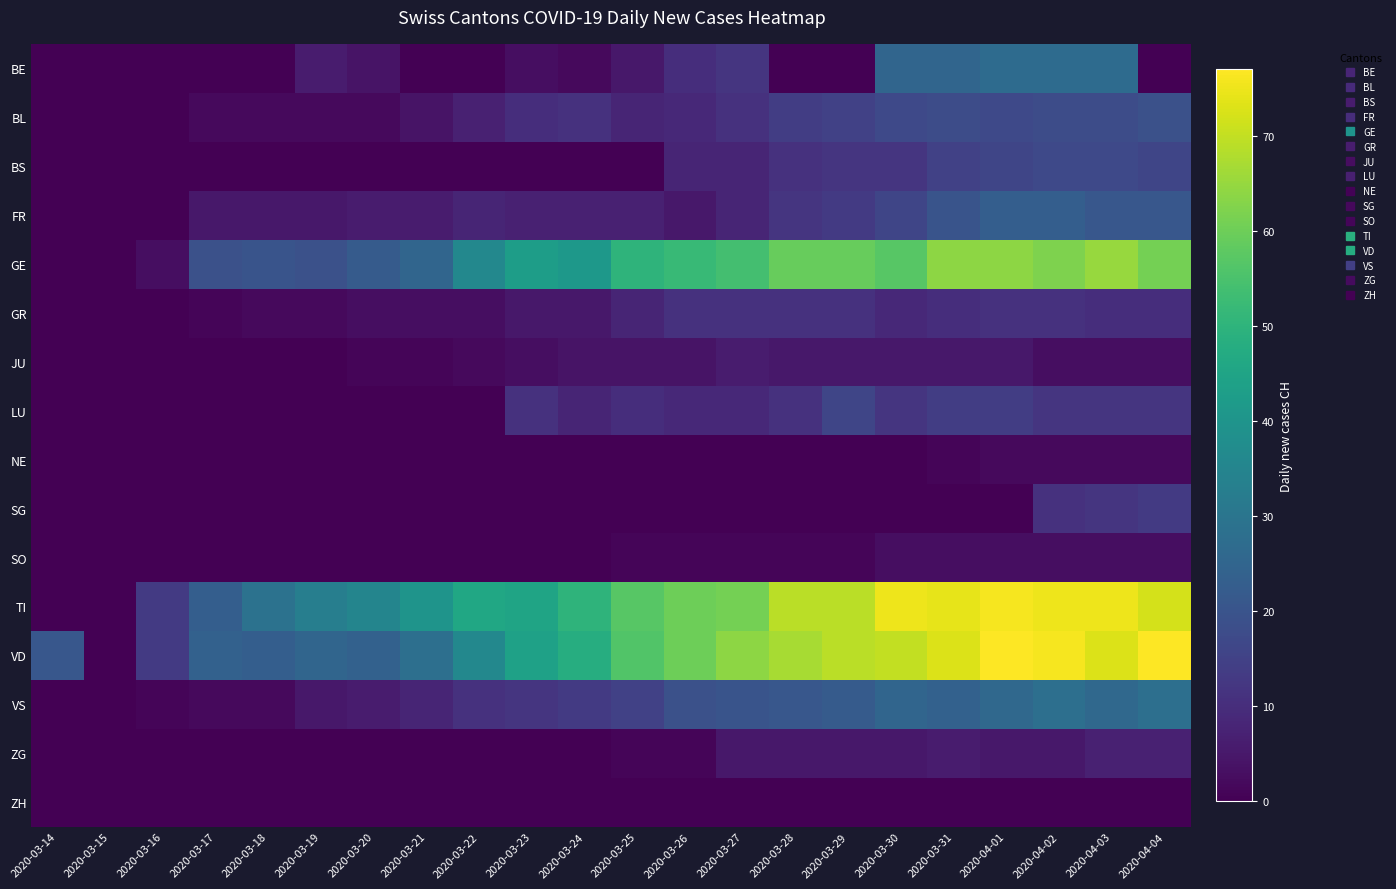

Reading right to left, transcribe all the data shown in this chart.

BE: 2020-04-04=0	2020-04-03=27	2020-04-02=27	2020-04-01=27	2020-03-31=25	2020-03-30=25	2020-03-29=0	2020-03-28=0	2020-03-27=12	2020-03-26=10	2020-03-25=5	2020-03-24=2	2020-03-23=3	2020-03-22=0	2020-03-21=0	2020-03-20=4	2020-03-19=6	2020-03-18=0	2020-03-17=0	2020-03-16=0	2020-03-15=0	2020-03-14=0
BL: 2020-04-04=19	2020-04-03=18	2020-04-02=18	2020-04-01=17	2020-03-31=18	2020-03-30=17	2020-03-29=15	2020-03-28=14	2020-03-27=11	2020-03-26=9	2020-03-25=8	2020-03-24=11	2020-03-23=10	2020-03-22=7	2020-03-21=4	2020-03-20=2	2020-03-19=2	2020-03-18=2	2020-03-17=2	2020-03-16=0	2020-03-15=0	2020-03-14=0
BS: 2020-04-04=16	2020-04-03=17	2020-04-02=17	2020-04-01=16	2020-03-31=15	2020-03-30=12	2020-03-29=12	2020-03-28=11	2020-03-27=8	2020-03-26=8	2020-03-25=0	2020-03-24=0	2020-03-23=0	2020-03-22=0	2020-03-21=0	2020-03-20=0	2020-03-19=0	2020-03-18=0	2020-03-17=0	2020-03-16=0	2020-03-15=0	2020-03-14=0
FR: 2020-04-04=21	2020-04-03=21	2020-04-02=23	2020-04-01=23	2020-03-31=20	2020-03-30=16	2020-03-29=13	2020-03-28=12	2020-03-27=8	2020-03-26=5	2020-03-25=7	2020-03-24=7	2020-03-23=7	2020-03-22=8	2020-03-21=6	2020-03-20=6	2020-03-19=5	2020-03-18=5	2020-03-17=5	2020-03-16=0	2020-03-15=0	2020-03-14=0
GE: 2020-04-04=61	2020-04-03=65	2020-04-02=62	2020-04-01=64	2020-03-31=64	2020-03-30=57	2020-03-29=59	2020-03-28=59	2020-03-27=54	2020-03-26=52	2020-03-25=50	2020-03-24=41	2020-03-23=43	2020-03-22=36	2020-03-21=25	2020-03-20=22	2020-03-19=19	2020-03-18=20	2020-03-17=19	2020-03-16=3	2020-03-15=0	2020-03-14=0
GR: 2020-04-04=10	2020-04-03=10	2020-04-02=11	2020-04-01=11	2020-03-31=10	2020-03-30=9	2020-03-29=11	2020-03-28=11	2020-03-27=11	2020-03-26=11	2020-03-25=8	2020-03-24=5	2020-03-23=5	2020-03-22=3	2020-03-21=3	2020-03-20=3	2020-03-19=2	2020-03-18=2	2020-03-17=1	2020-03-16=0	2020-03-15=0	2020-03-14=0
JU: 2020-04-04=3	2020-04-03=3	2020-04-02=3	2020-04-01=5	2020-03-31=5	2020-03-30=5	2020-03-29=5	2020-03-28=5	2020-03-27=6	2020-03-26=4	2020-03-25=4	2020-03-24=4	2020-03-23=3	2020-03-22=2	2020-03-21=1	2020-03-20=1	2020-03-19=0	2020-03-18=0	2020-03-17=0	2020-03-16=0	2020-03-15=0	2020-03-14=0
LU: 2020-04-04=12	2020-04-03=12	2020-04-02=12	2020-04-01=14	2020-03-31=14	2020-03-30=12	2020-03-29=16	2020-03-28=11	2020-03-27=9	2020-03-26=9	2020-03-25=10	2020-03-24=8	2020-03-23=11	2020-03-22=0	2020-03-21=0	2020-03-20=0	2020-03-19=0	2020-03-18=0	2020-03-17=0	2020-03-16=0	2020-03-15=0	2020-03-14=0
NE: 2020-04-04=2	2020-04-03=2	2020-04-02=2	2020-04-01=2	2020-03-31=1	2020-03-30=0	2020-03-29=0	2020-03-28=0	2020-03-27=0	2020-03-26=0	2020-03-25=0	2020-03-24=0	2020-03-23=0	2020-03-22=0	2020-03-21=0	2020-03-20=0	2020-03-19=0	2020-03-18=0	2020-03-17=0	2020-03-16=0	2020-03-15=0	2020-03-14=0
SG: 2020-04-04=13	2020-04-03=12	2020-04-02=11	2020-04-01=0	2020-03-31=0	2020-03-30=0	2020-03-29=0	2020-03-28=0	2020-03-27=0	2020-03-26=0	2020-03-25=0	2020-03-24=0	2020-03-23=0	2020-03-22=0	2020-03-21=0	2020-03-20=0	2020-03-19=0	2020-03-18=0	2020-03-17=0	2020-03-16=0	2020-03-15=0	2020-03-14=0
SO: 2020-04-04=3	2020-04-03=3	2020-04-02=3	2020-04-01=3	2020-03-31=3	2020-03-30=3	2020-03-29=1	2020-03-28=1	2020-03-27=1	2020-03-26=1	2020-03-25=1	2020-03-24=0	2020-03-23=0	2020-03-22=0	2020-03-21=0	2020-03-20=0	2020-03-19=0	2020-03-18=0	2020-03-17=0	2020-03-16=0	2020-03-15=0	2020-03-14=0
TI: 2020-04-04=72	2020-04-03=75	2020-04-02=75	2020-04-01=76	2020-03-31=74	2020-03-30=75	2020-03-29=69	2020-03-28=69	2020-03-27=61	2020-03-26=60	2020-03-25=57	2020-03-24=50	2020-03-23=45	2020-03-22=46	2020-03-21=40	2020-03-20=35	2020-03-19=33	2020-03-18=29	2020-03-17=23	2020-03-16=13	2020-03-15=0	2020-03-14=0
VD: 2020-04-04=77	2020-04-03=73	2020-04-02=76	2020-04-01=77	2020-03-31=73	2020-03-30=70	2020-03-29=69	2020-03-28=67	2020-03-27=64	2020-03-26=60	2020-03-25=56	2020-03-24=48	2020-03-23=44	2020-03-22=36	2020-03-21=28	2020-03-20=24	2020-03-19=25	2020-03-18=23	2020-03-17=24	2020-03-16=13	2020-03-15=0	2020-03-14=21
VS: 2020-04-04=28	2020-04-03=26	2020-04-02=28	2020-04-01=26	2020-03-31=24	2020-03-30=25	2020-03-29=22	2020-03-28=21	2020-03-27=20	2020-03-26=19	2020-03-25=15	2020-03-24=13	2020-03-23=12	2020-03-22=11	2020-03-21=8	2020-03-20=6	2020-03-19=5	2020-03-18=2	2020-03-17=2	2020-03-16=1	2020-03-15=0	2020-03-14=0
ZG: 2020-04-04=7	2020-04-03=7	2020-04-02=5	2020-04-01=5	2020-03-31=6	2020-03-30=5	2020-03-29=5	2020-03-28=5	2020-03-27=5	2020-03-26=1	2020-03-25=1	2020-03-24=0	2020-03-23=0	2020-03-22=0	2020-03-21=0	2020-03-20=0	2020-03-19=0	2020-03-18=0	2020-03-17=0	2020-03-16=0	2020-03-15=0	2020-03-14=0
ZH: 2020-04-04=0	2020-04-03=0	2020-04-02=0	2020-04-01=0	2020-03-31=0	2020-03-30=0	2020-03-29=0	2020-03-28=0	2020-03-27=0	2020-03-26=0	2020-03-25=0	2020-03-24=0	2020-03-23=0	2020-03-22=0	2020-03-21=0	2020-03-20=0	2020-03-19=0	2020-03-18=0	2020-03-17=0	2020-03-16=0	2020-03-15=0	2020-03-14=0